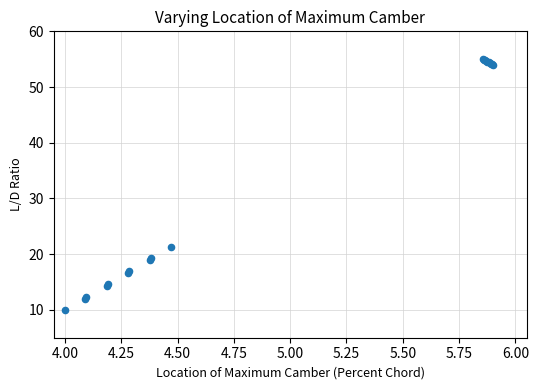

What Y value in the scatter plot is closest to 32?

21.3